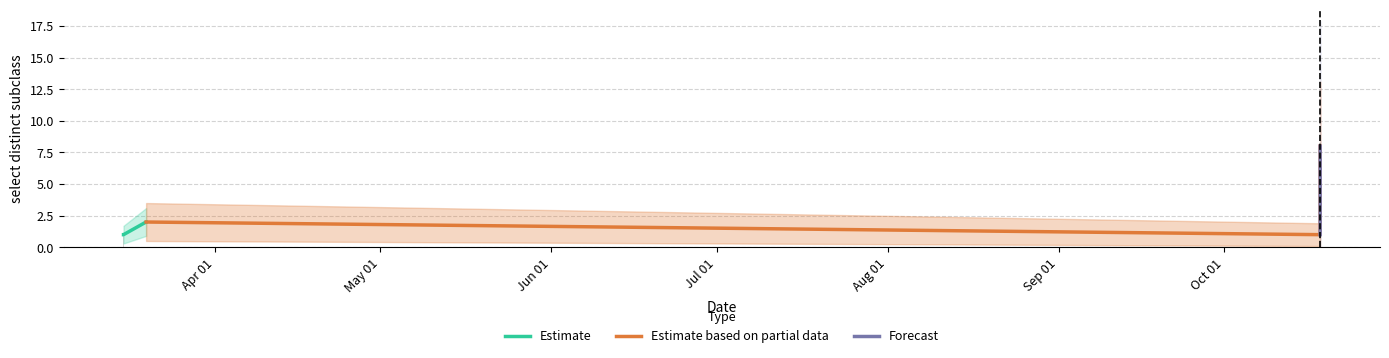

Between 2019-03-19 11:34:00 and 2019-10-18 10:36:00, which is larger?

2019-10-18 10:36:00